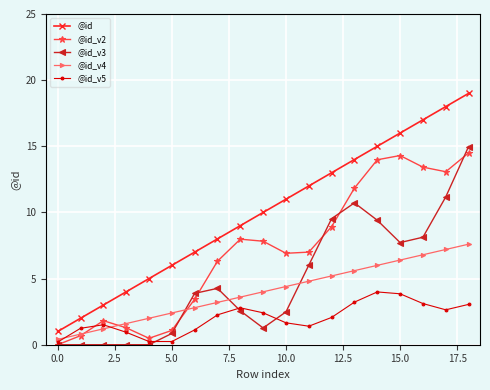

What is the maximum value shown in the chart?

19.0